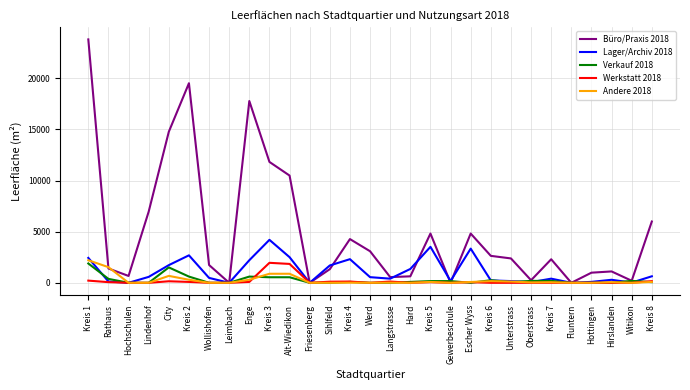

At which label does Lager/Archiv 2018 reach its peak?

Kreis 3